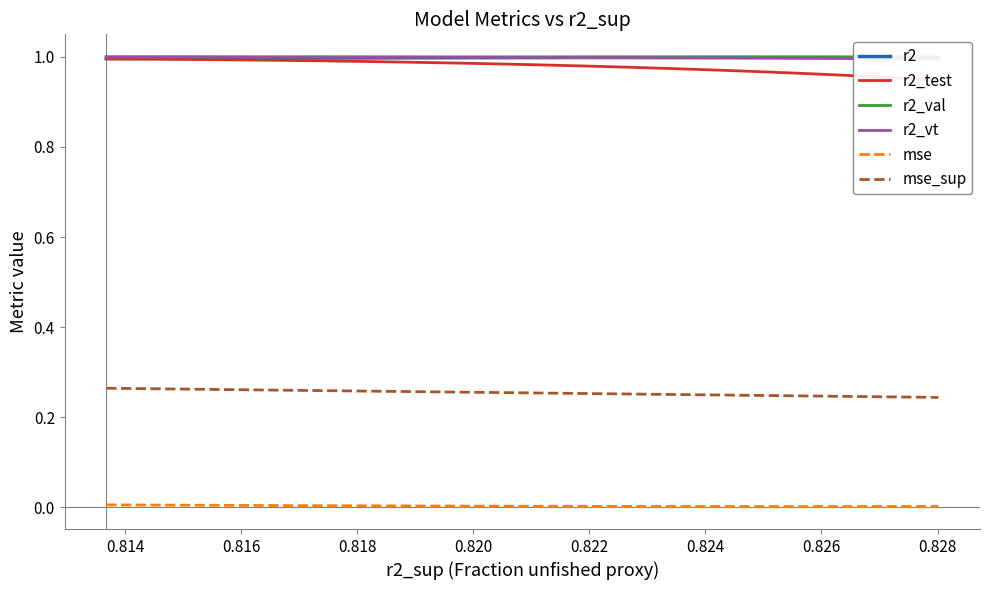

True or false: mse_sup and r2 intersect in this chart.

False